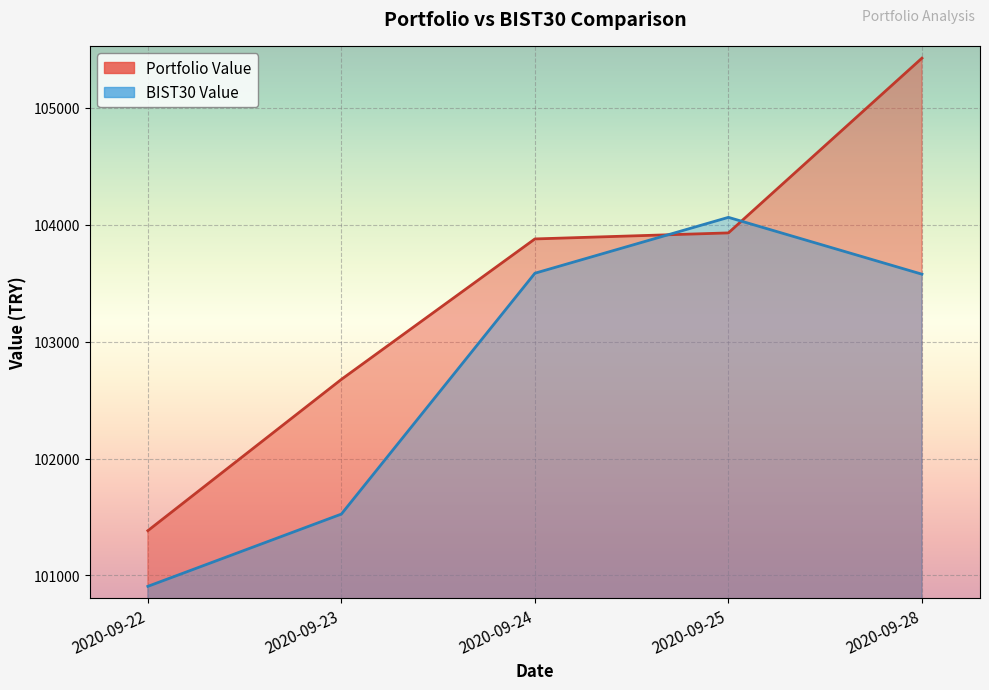

The value of Portfolio Value at 2020-09-25 is 103930.6. True or false?

True